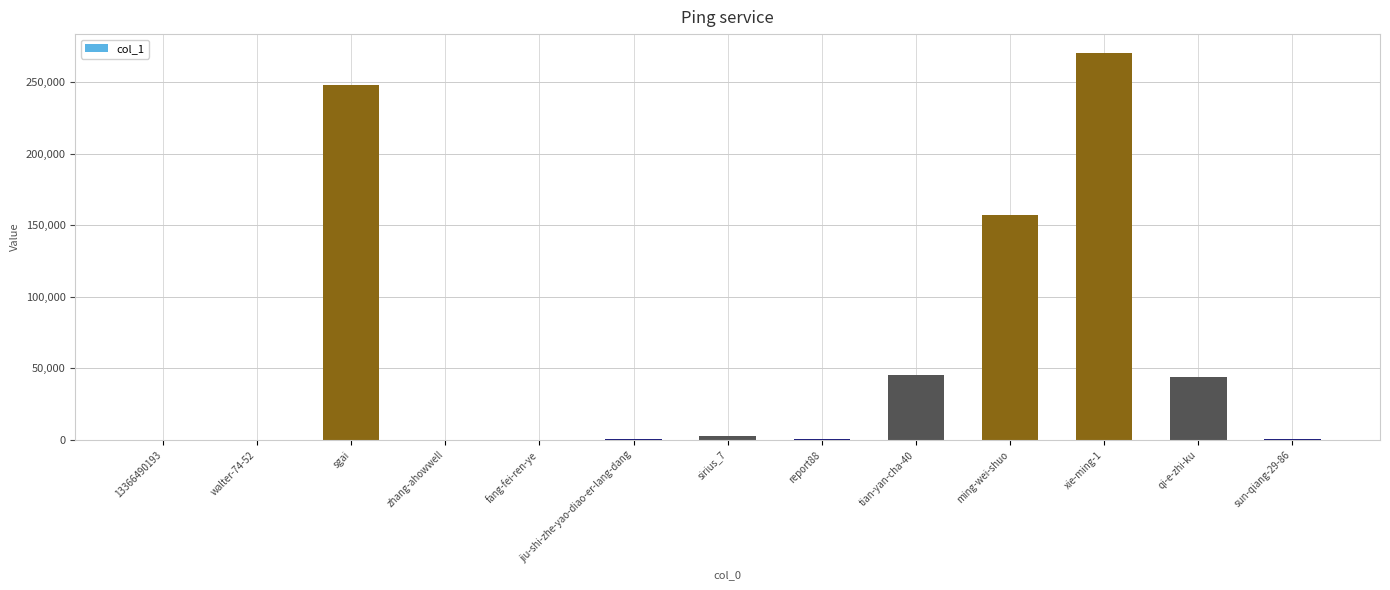

At which label is the value closest to 134998?

ming-wei-shuo